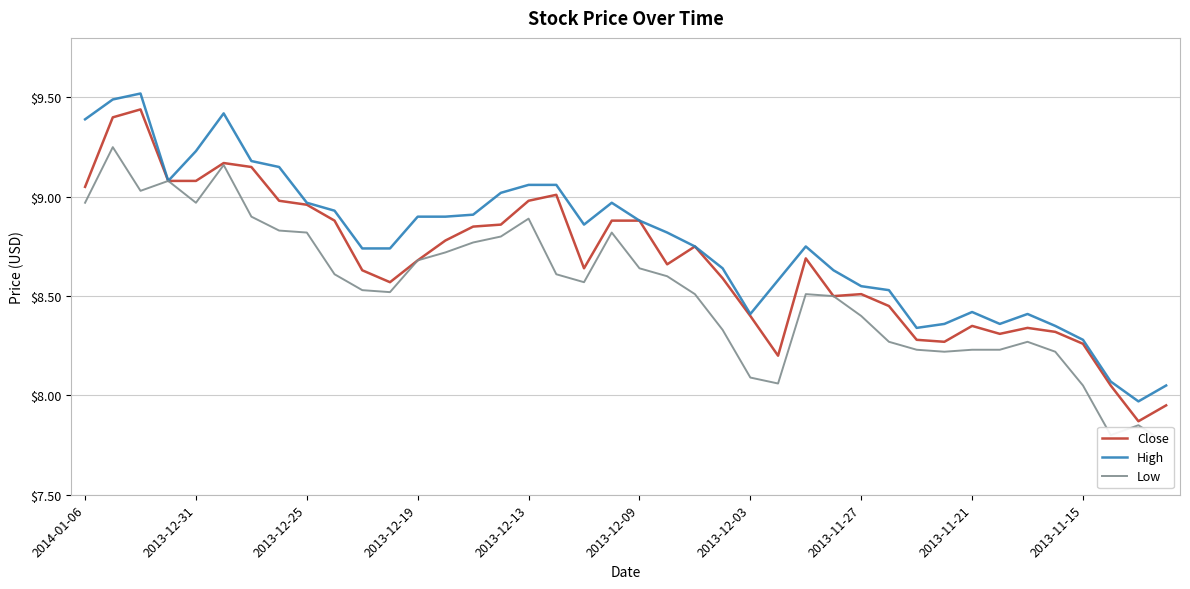

The value of Close at 2013-12-09 is 12.3. True or false?

False